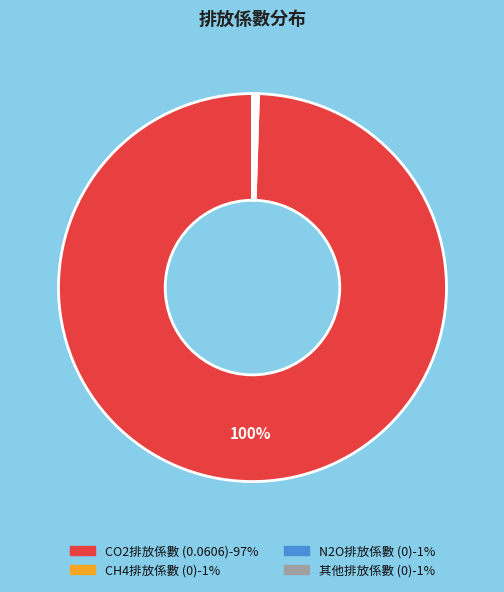

To the nearest percent, what is the average slice percentage?

25%